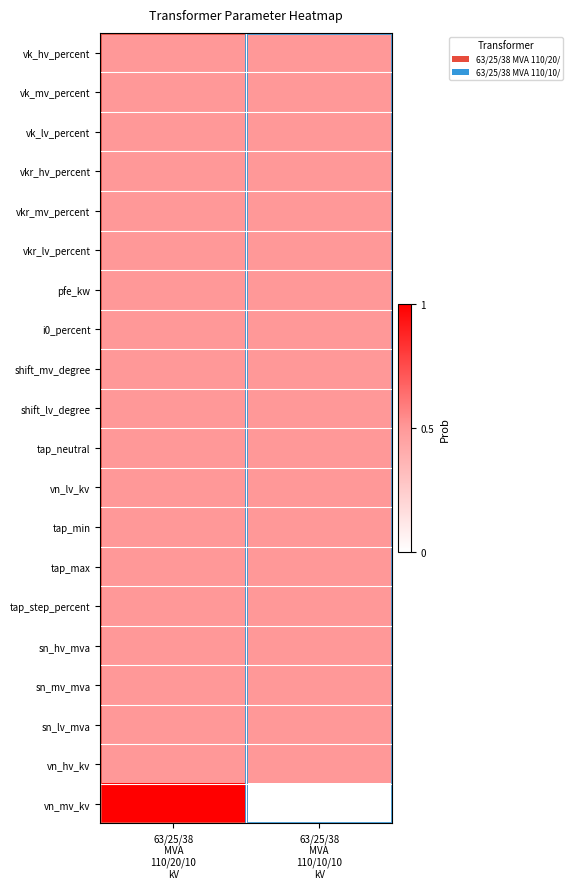

What is the total value across all series at 63/25/38
MVA
110/10/10
kV?

9.5